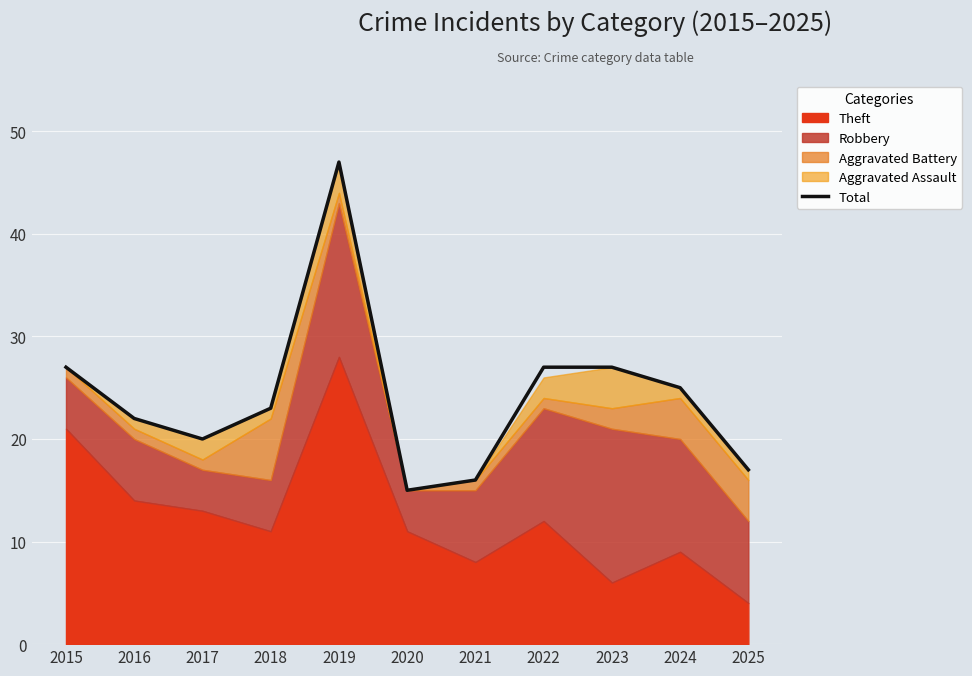

Which has a higher value, 2025 or 2021?

2025